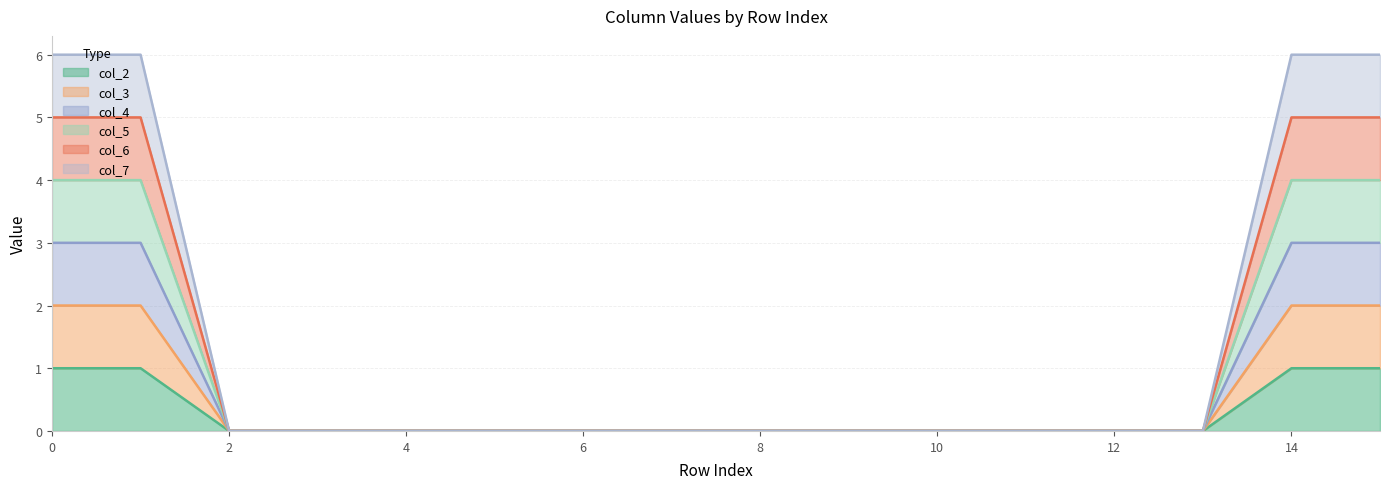

What is the difference between the second highest and second lowest values in the col_3 series?

2